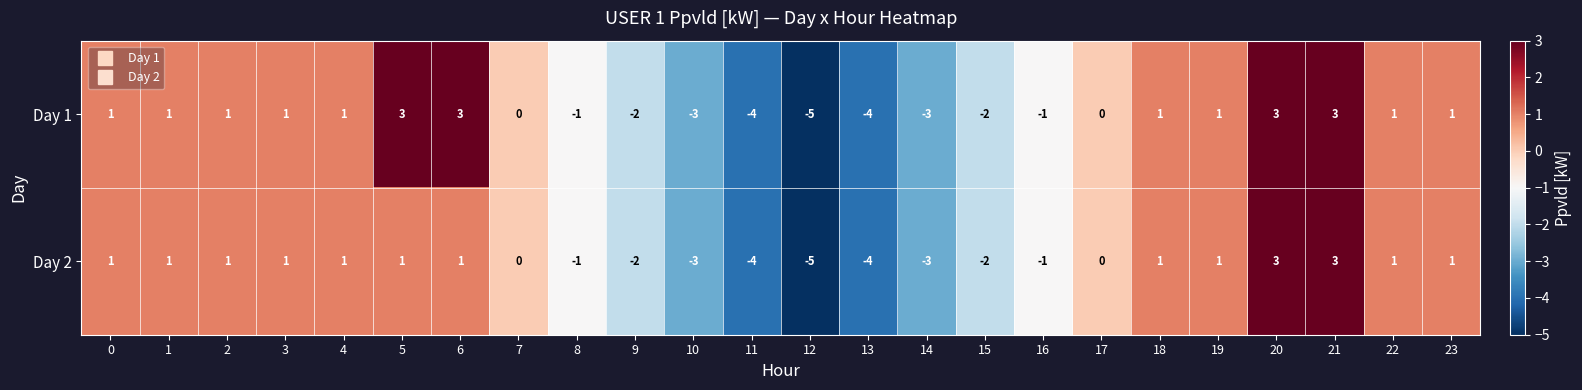

List the series in order of their overall mean, highest first.

Day 1, Day 2